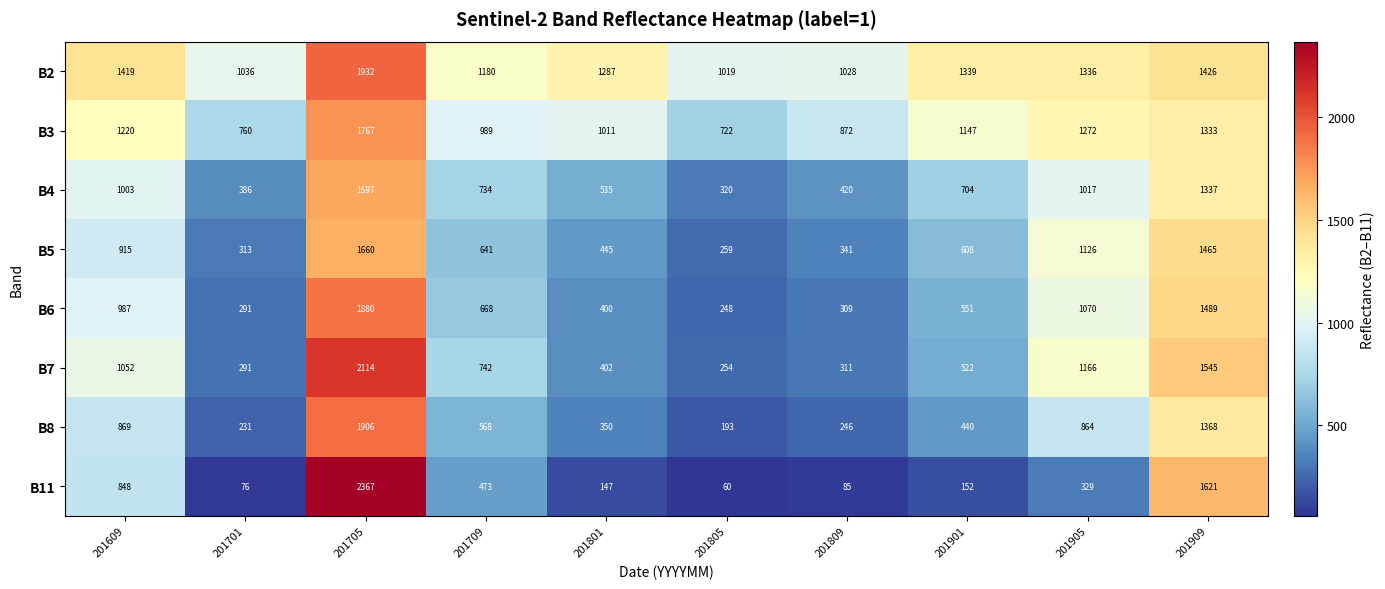

Count the number of data series in this chart.

8